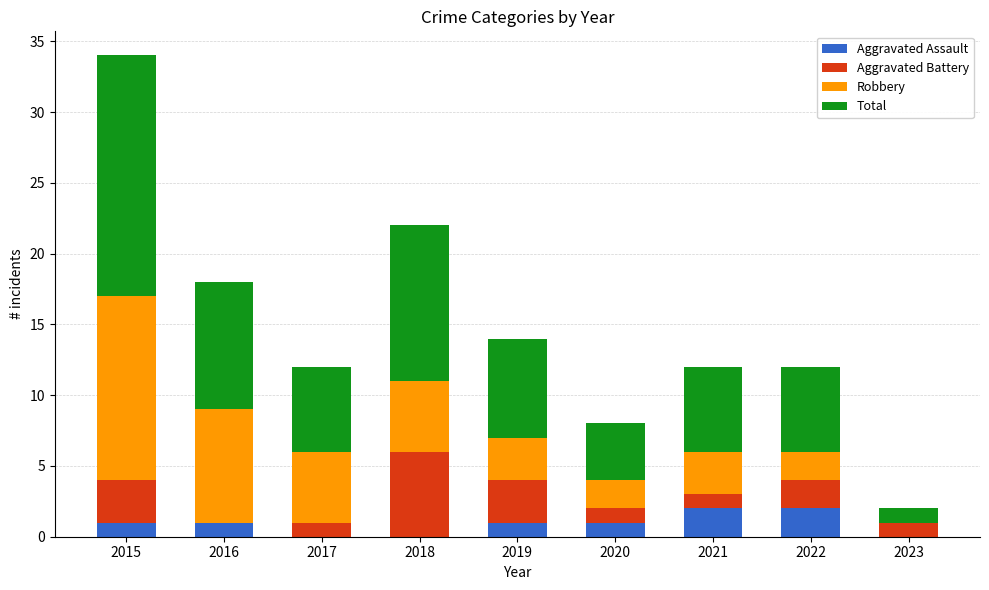

How many series are shown in this chart?

4